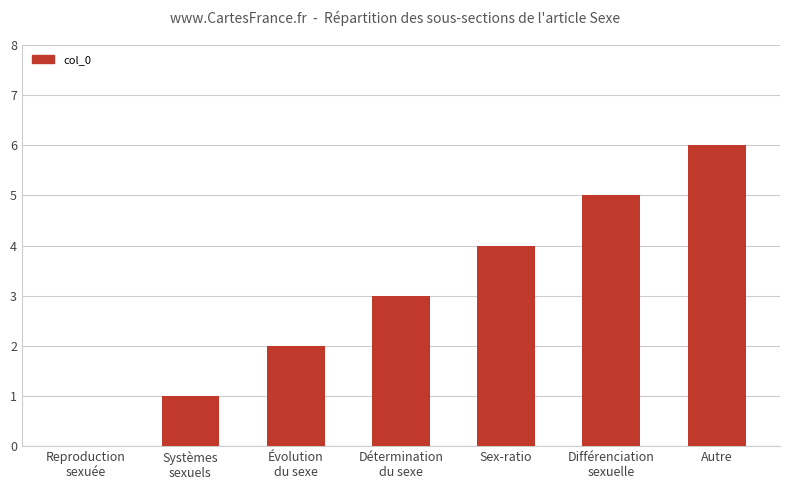

True or false: the data shows 1 at Systèmes
sexuels.

True